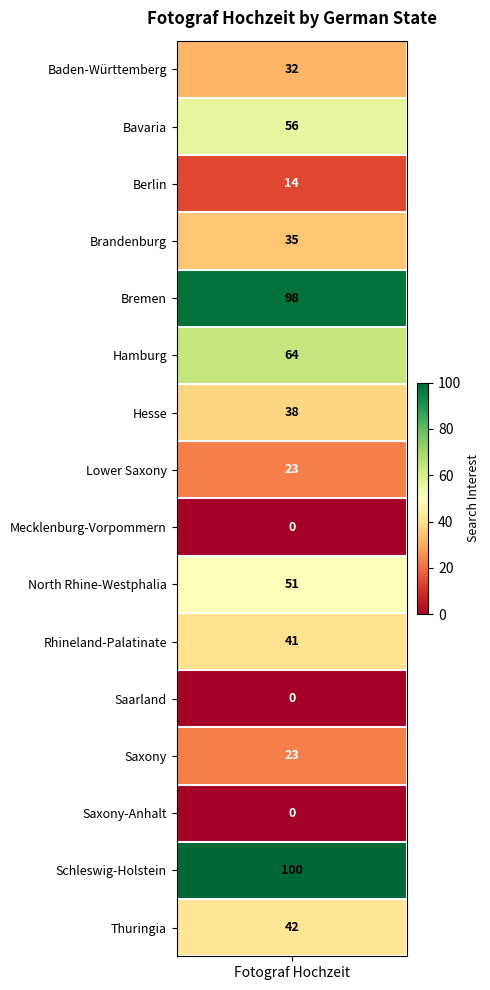

What is the difference between the second highest and second lowest values?

98